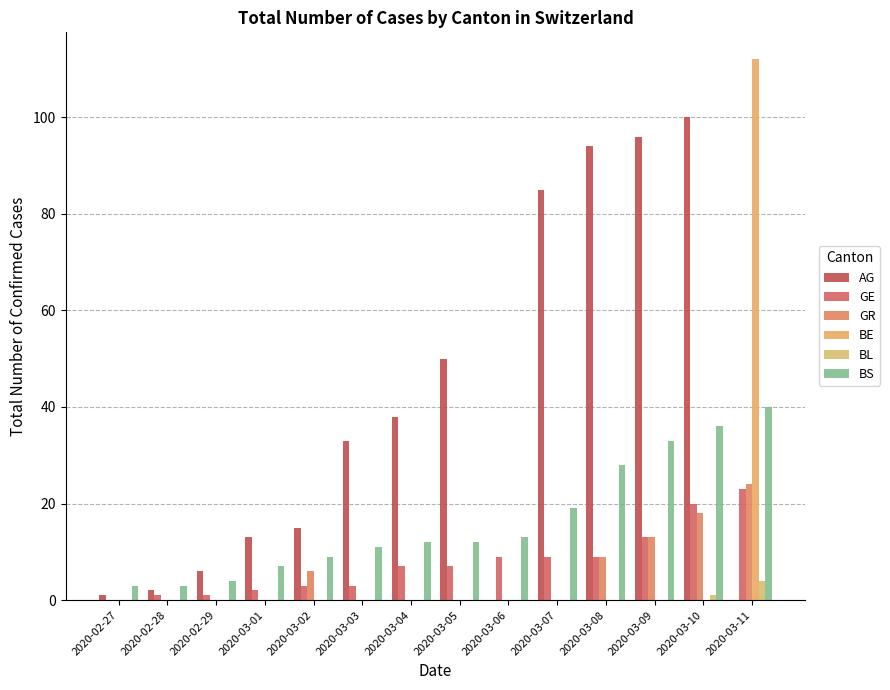

What is the label of the 12th bar from the right?

2020-02-29